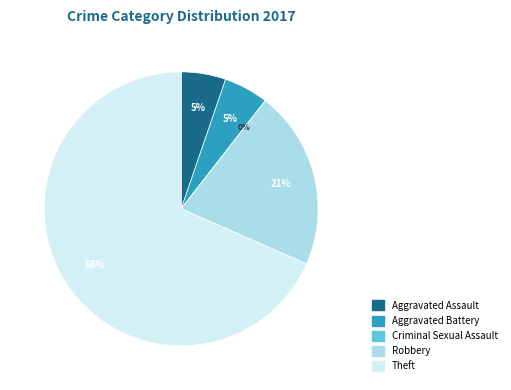

To the nearest percent, what is the difference between the Robbery and Theft slice percentages?

47%